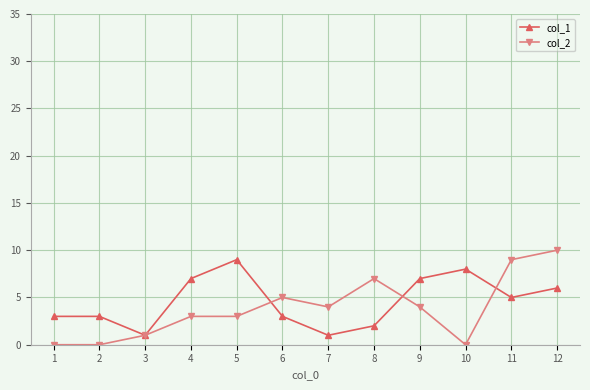

Is it true that col_2 equals 0 at 10?

True